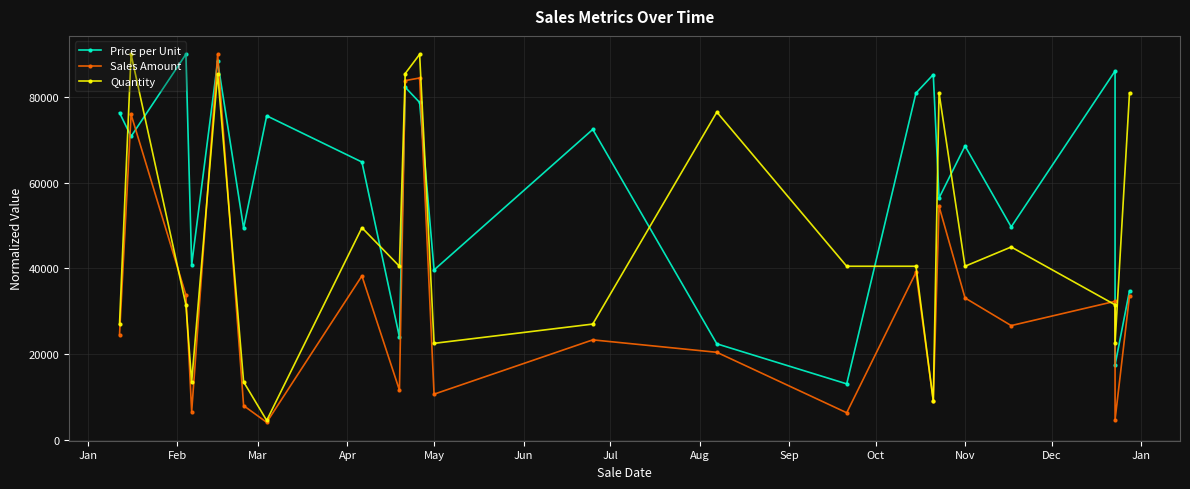

True or false: Sales Amount has a value of 54898.2 at Mar.

False